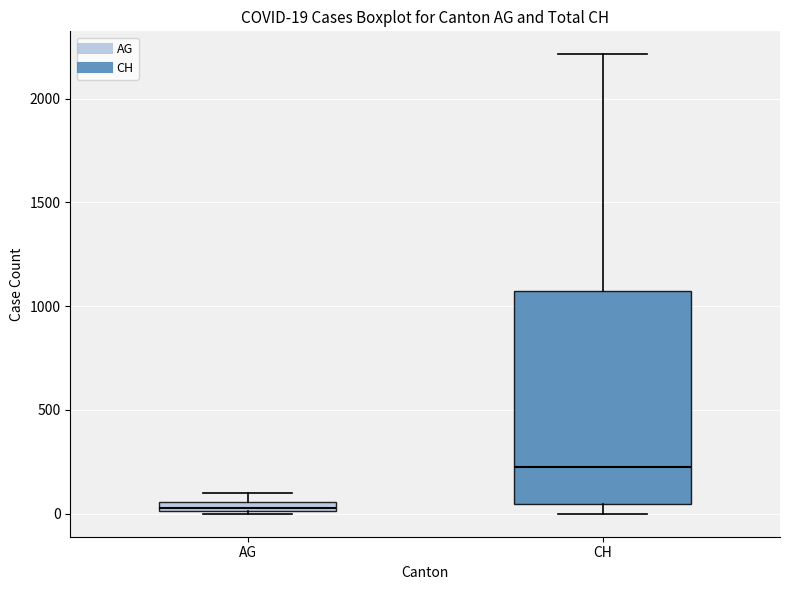

Which box is the tallest, from its lower edge to its upper edge?

CH